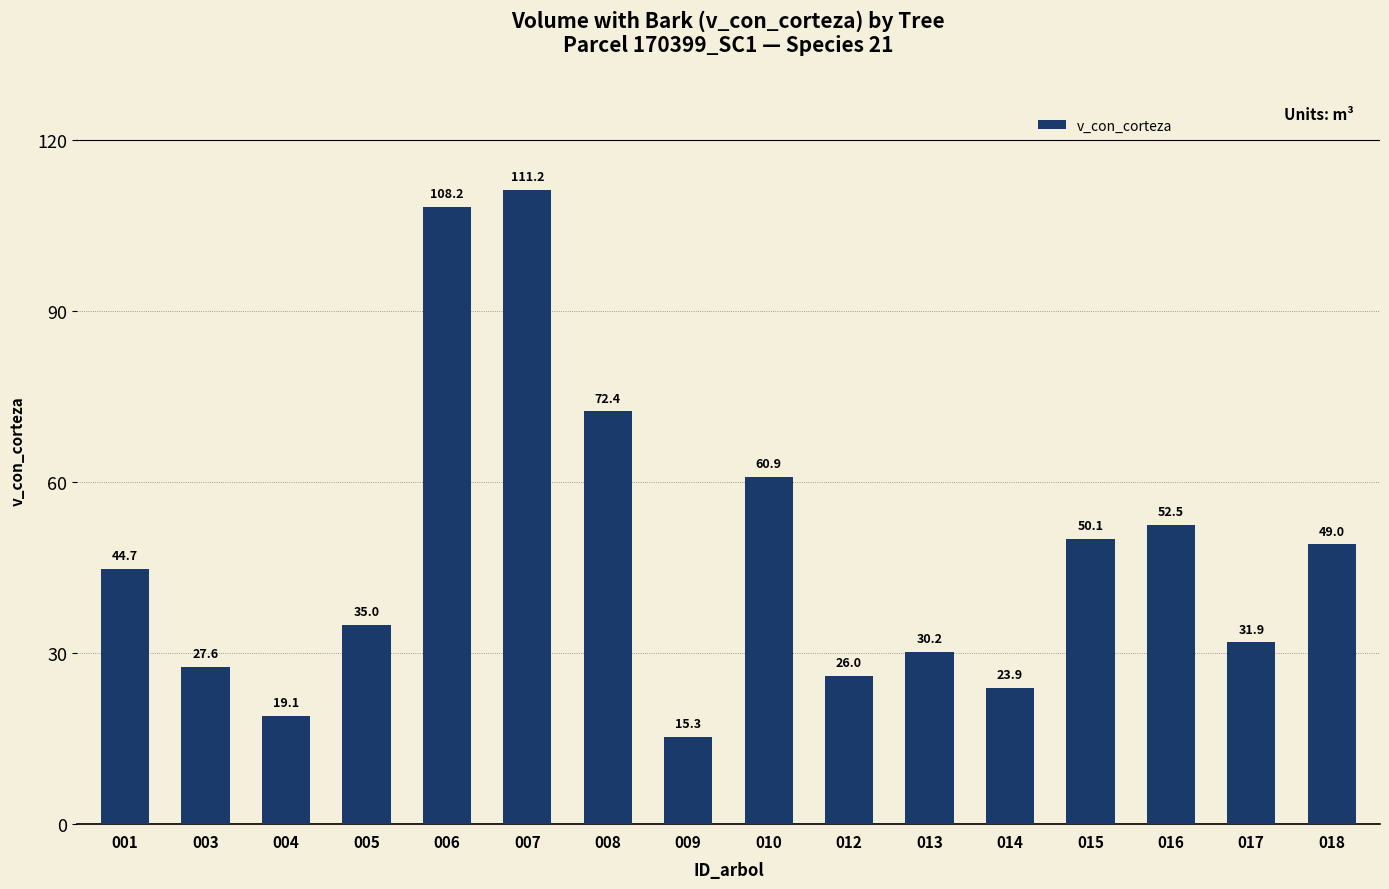

List the labels in order of value, smallest first.

009, 004, 014, 012, 003, 013, 017, 005, 001, 018, 015, 016, 010, 008, 006, 007